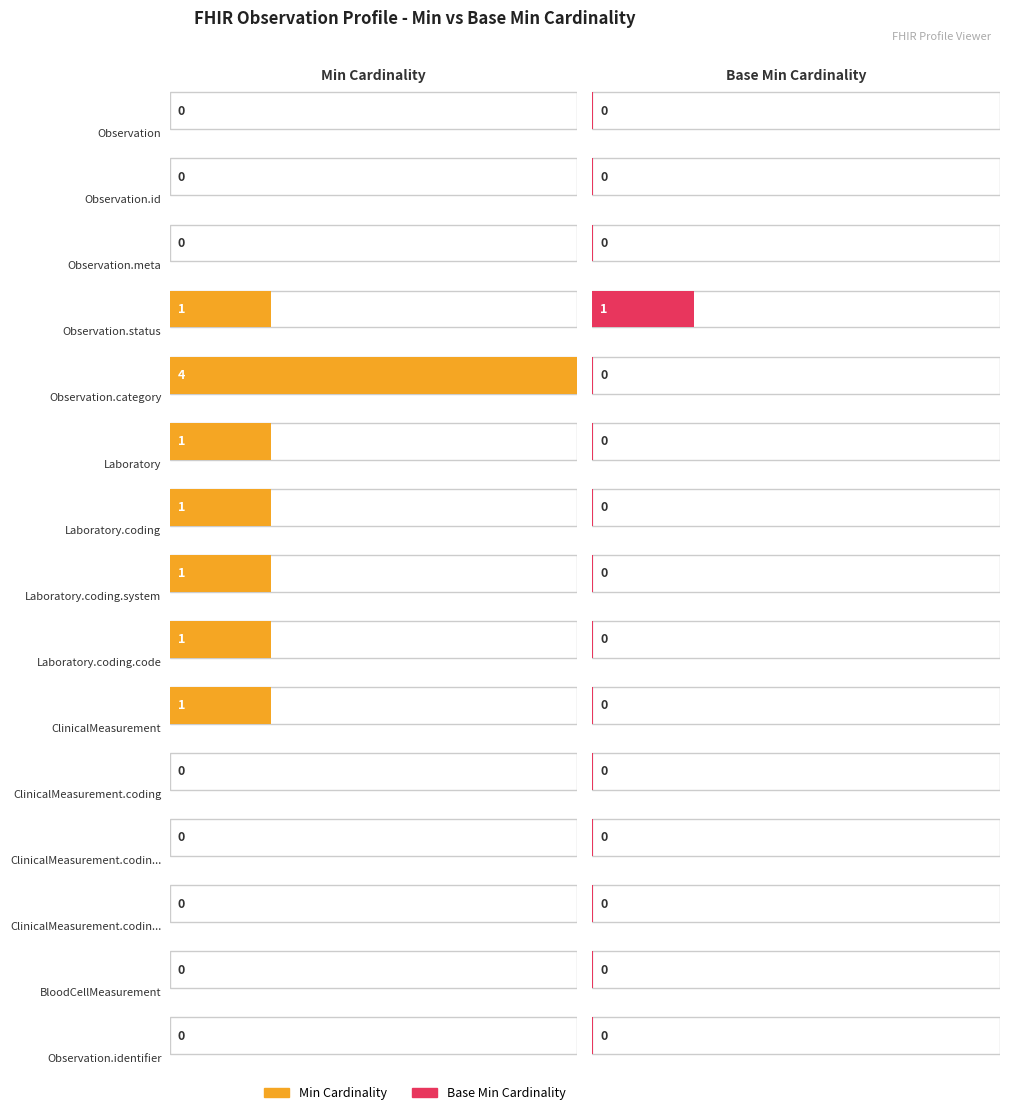

Is it true that Min equals 1 at Observation.category:Laboratory.coding.system?

True